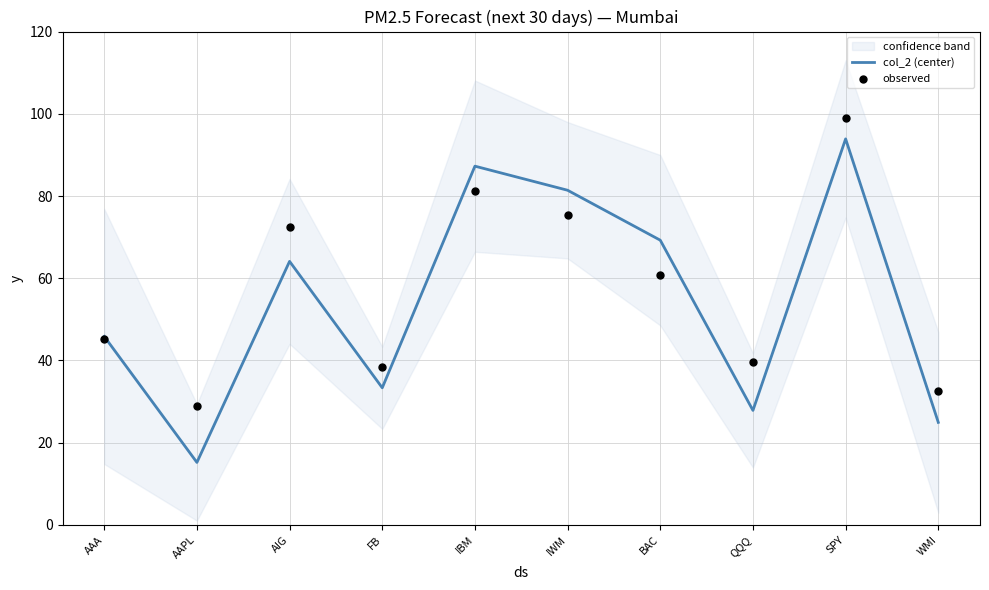

Which series has the largest Y range (max minus min)?

col_2 (center)